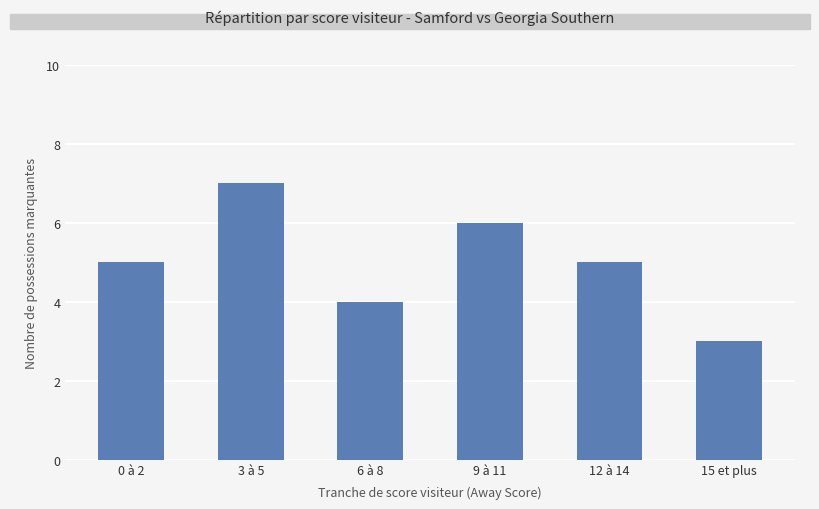

How many distinct data groups are displayed?

1